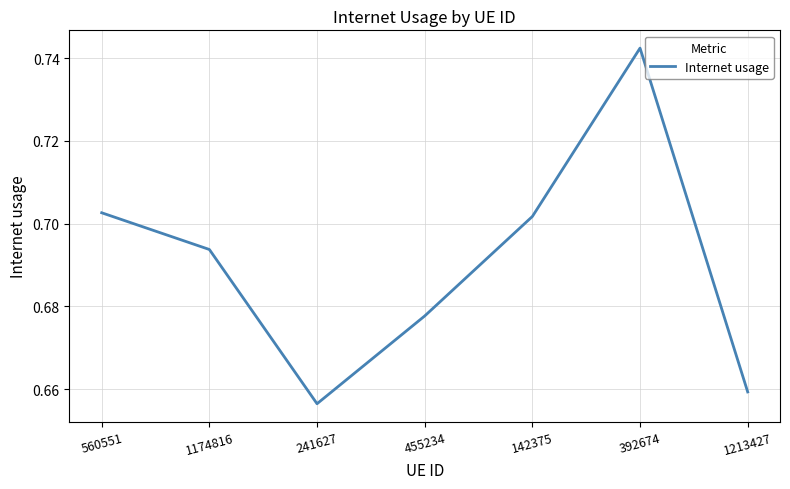

What position from the left is 560551?

1